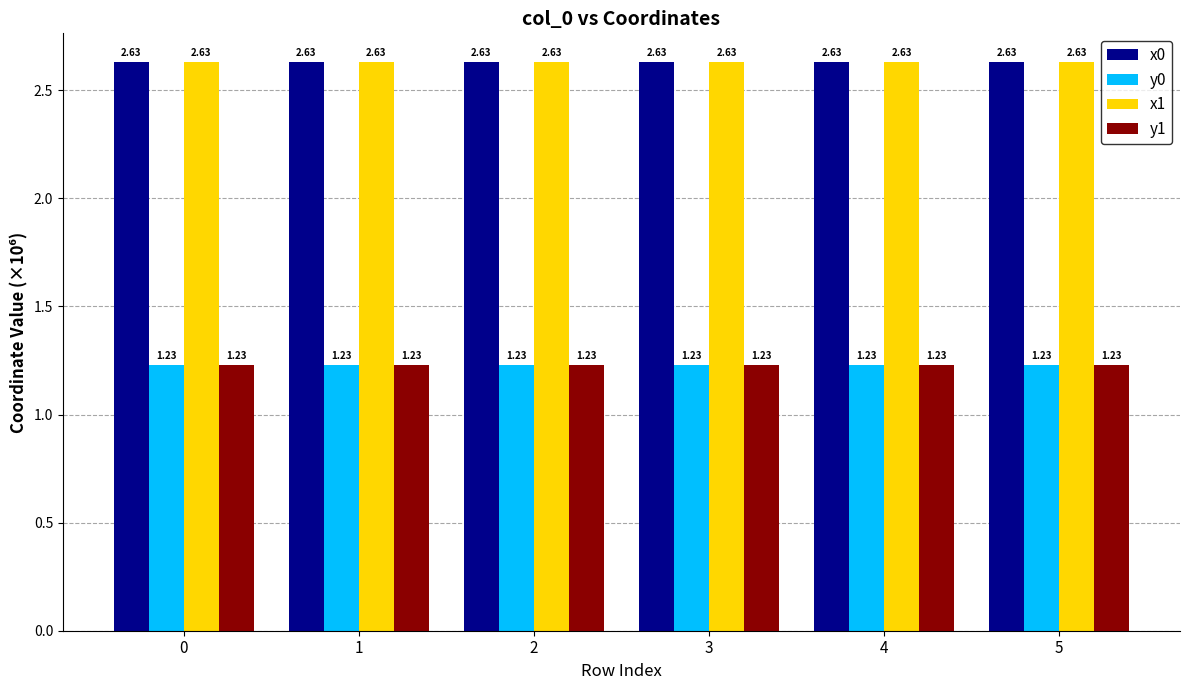

What is the difference between the highest and lowest values at 3?

1.4